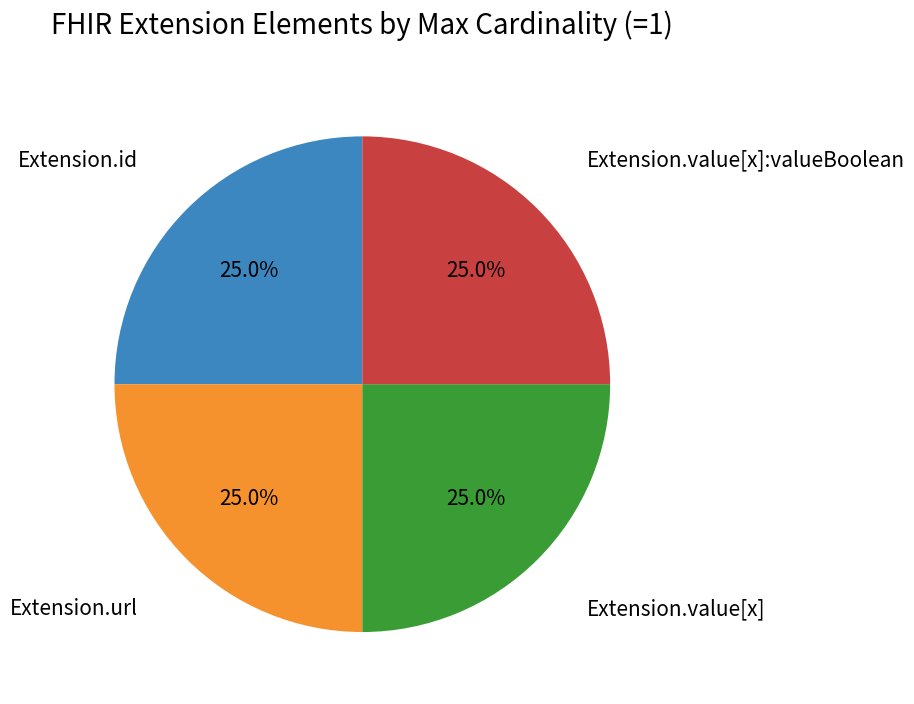

Does any single category account for the majority?

No